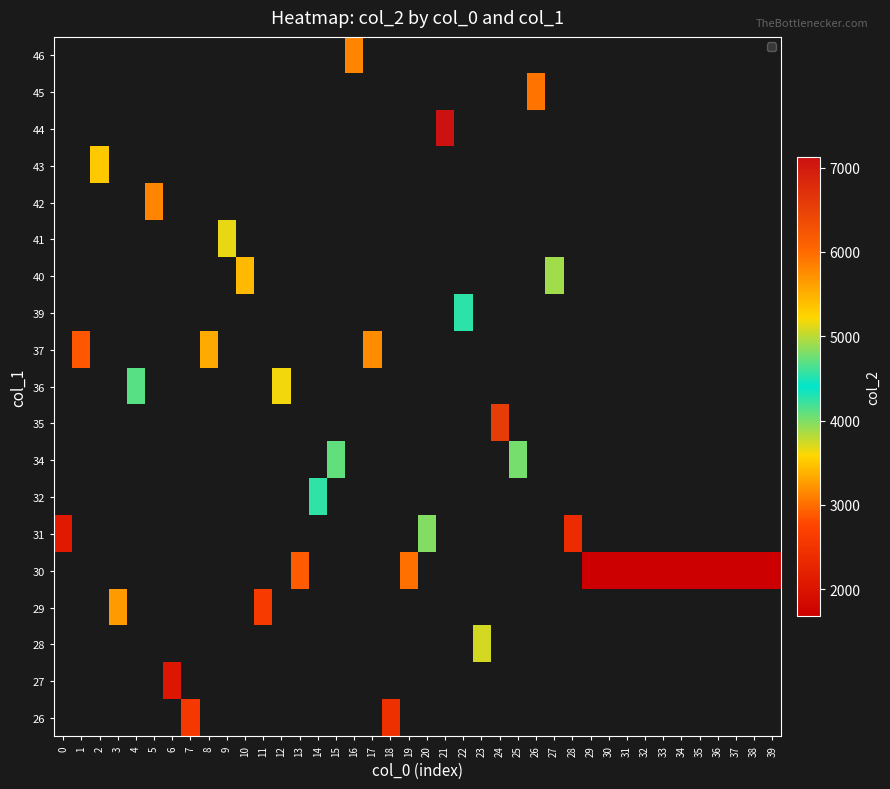

Count the number of data series in this chart.

19